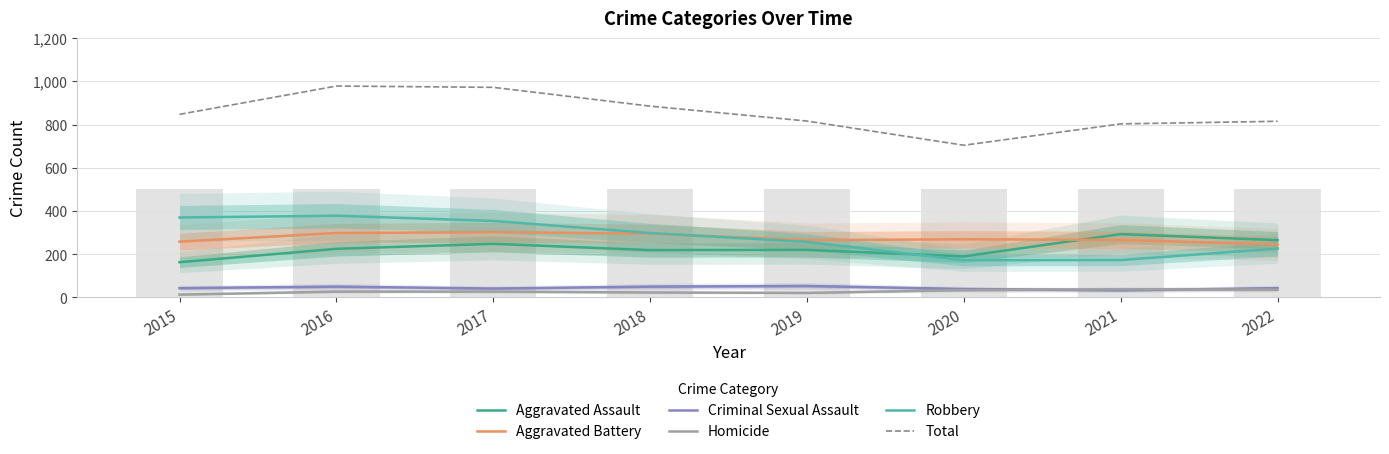

What is the smallest value displayed?

13